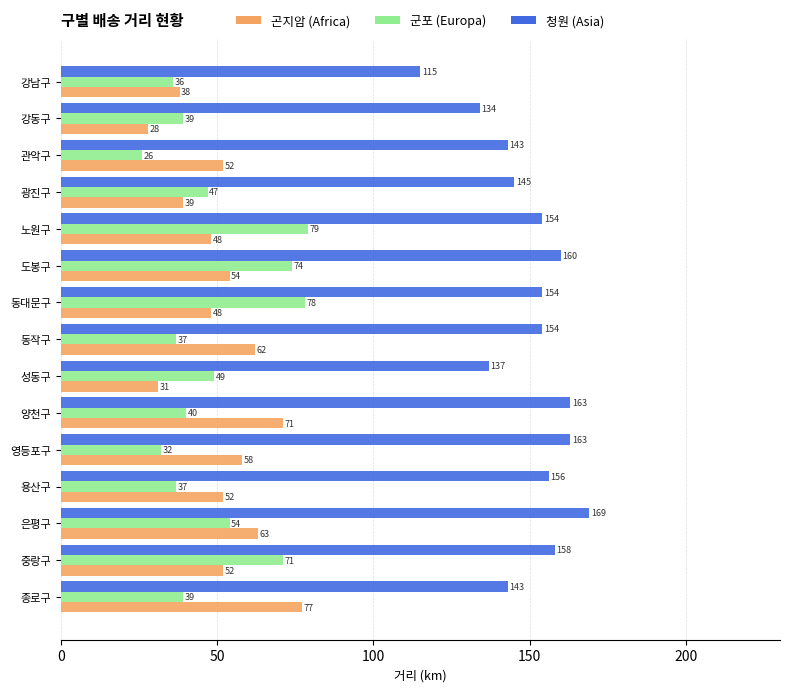

Count the number of categories in the chart.

15